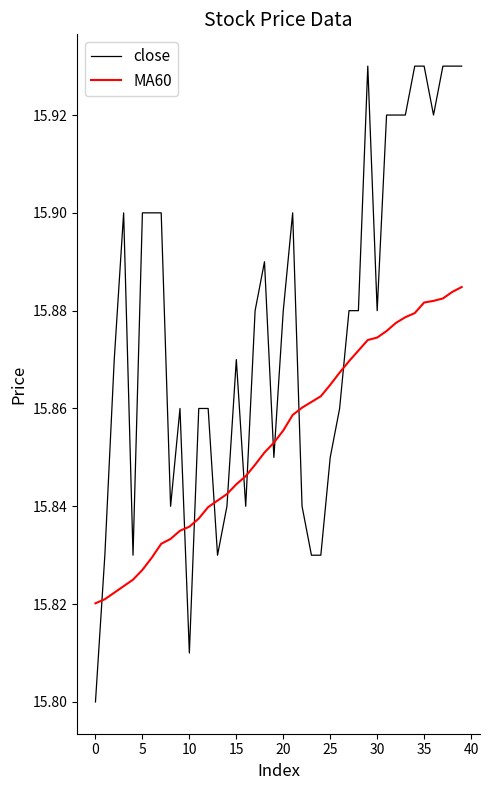

After their last crossing, which series has the higher values: close or MA60?

close